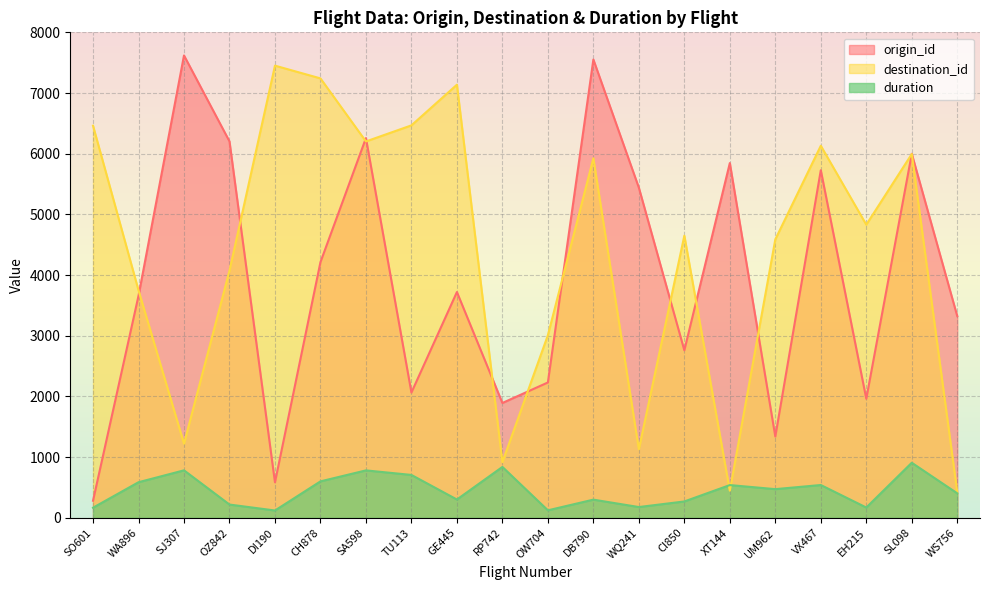

Where do destination_id and origin_id first cross each other?

WA896 and SJ307